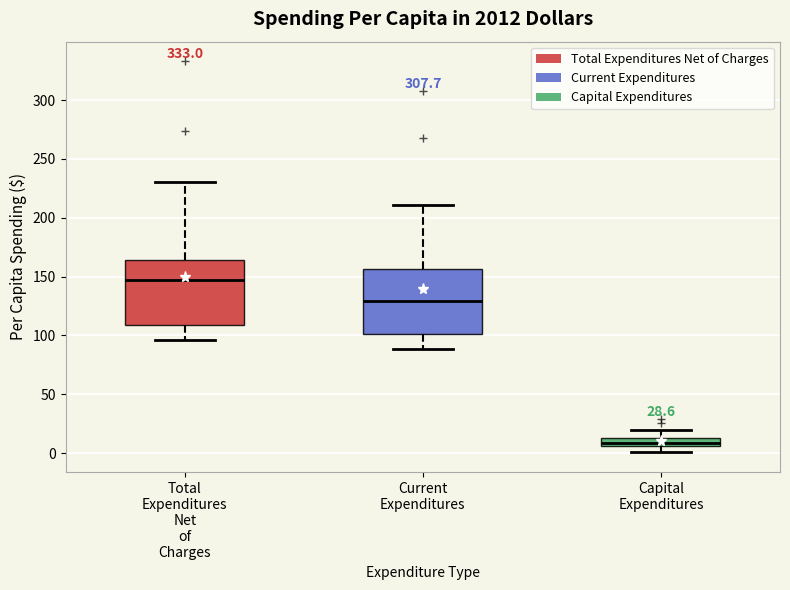

Which box's median line is the highest?

Total Expenditures Net of Charges